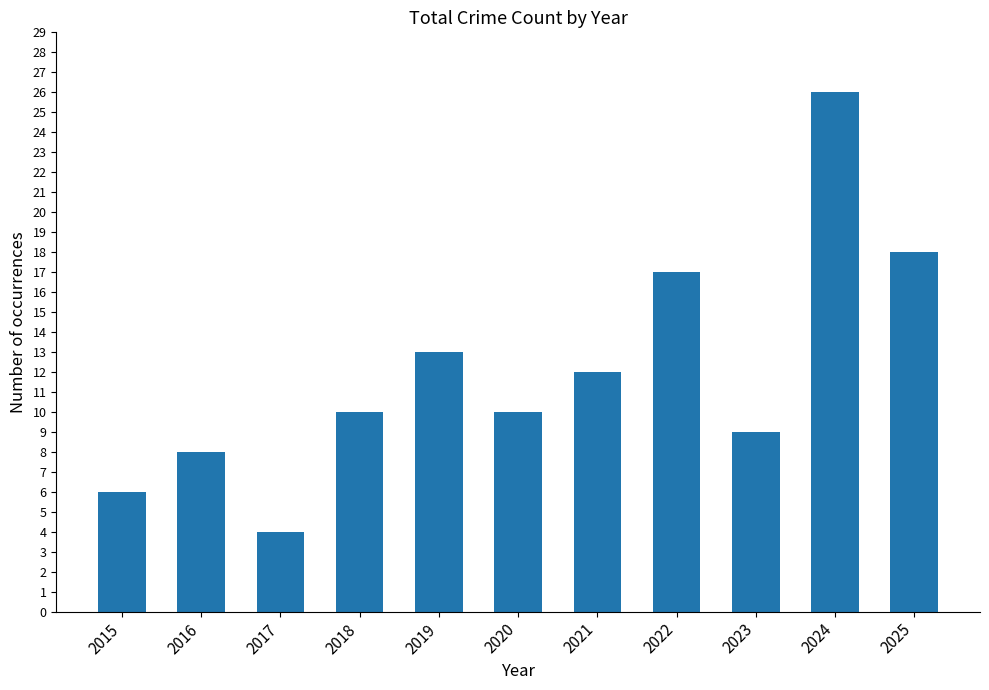

Which category has the lowest value across all series?

2017